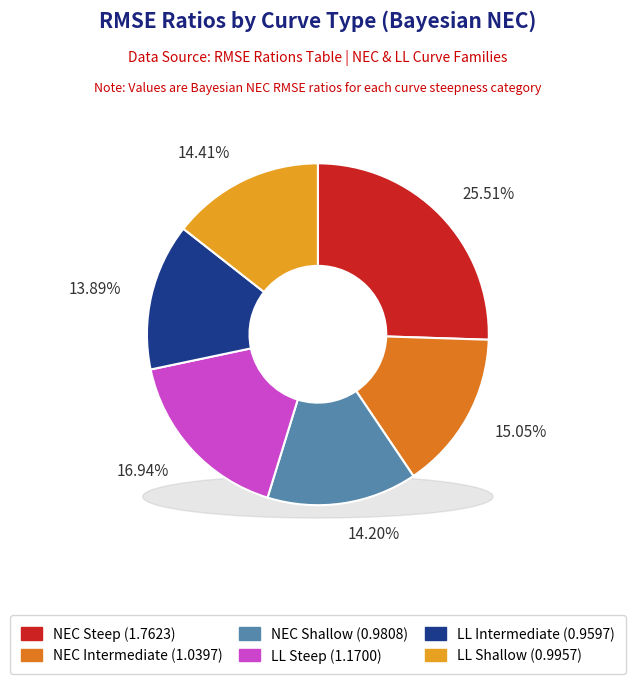

To the nearest percent, what portion does NEC Steep represent?

26%